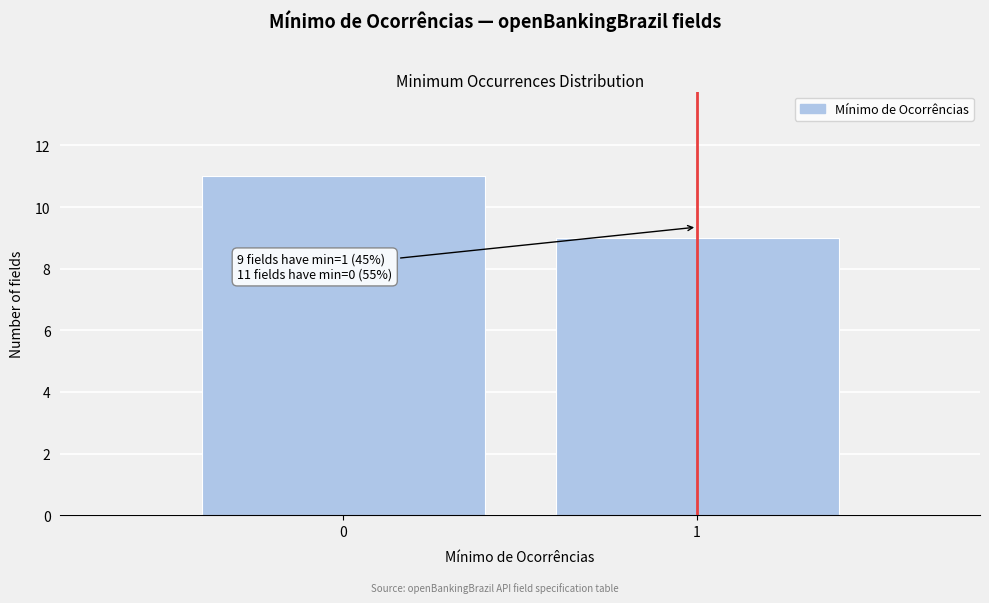

Reading right to left, what are all the values shown in this chart?

1=9	0=11